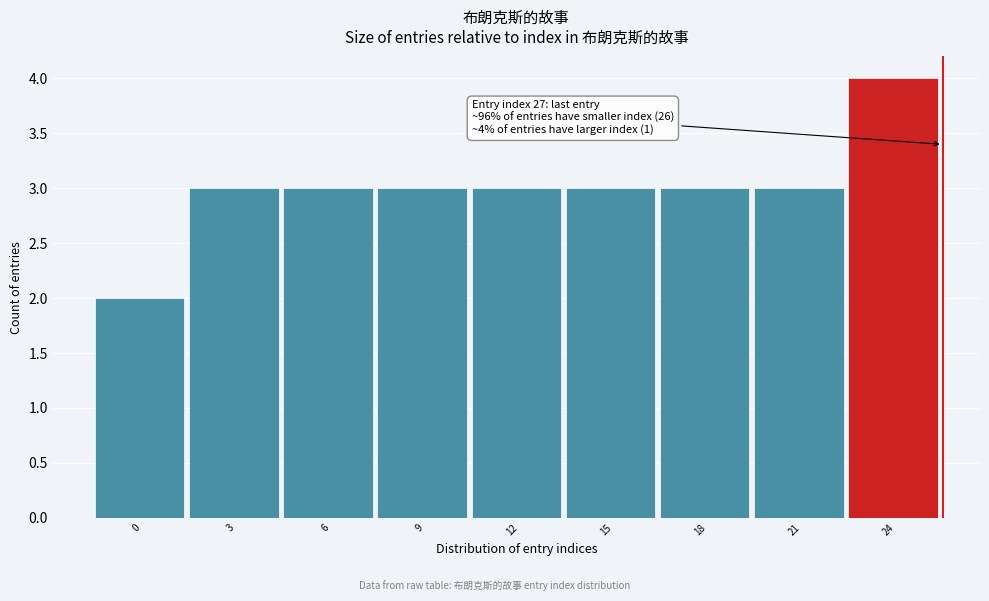

Reading left to right, extract all data points from this chart.

0=2	3=3	6=3	9=3	12=3	15=3	18=3	21=3	24=4